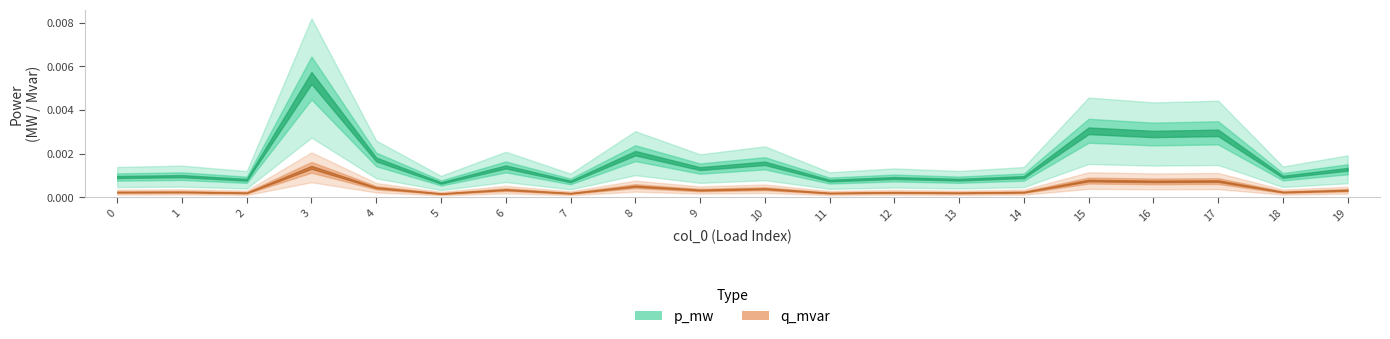

At which label is p_mw closest to 0?

5